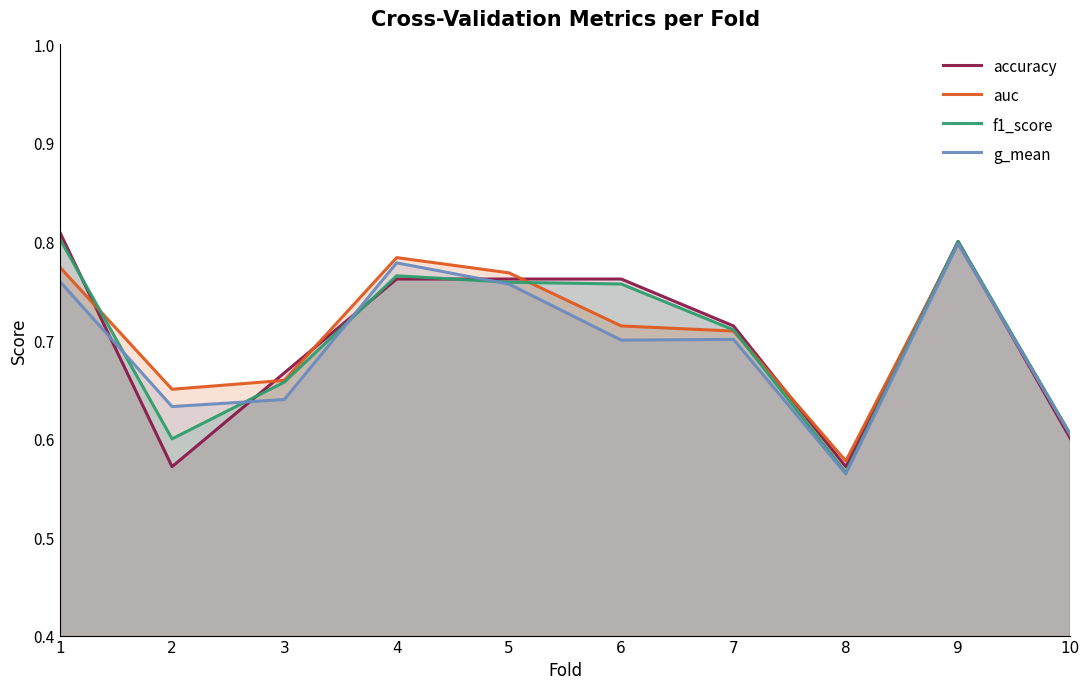

Reading right to left, what are all the values shown in this chart?

accuracy: 0.6	0.8	0.6	0.7	0.8	0.8	0.8	0.7	0.6	0.8
auc: 0.6	0.8	0.6	0.7	0.7	0.8	0.8	0.7	0.7	0.8
f1_score: 0.6	0.8	0.6	0.7	0.8	0.8	0.8	0.7	0.6	0.8
g_mean: 0.6	0.8	0.6	0.7	0.7	0.8	0.8	0.6	0.6	0.8